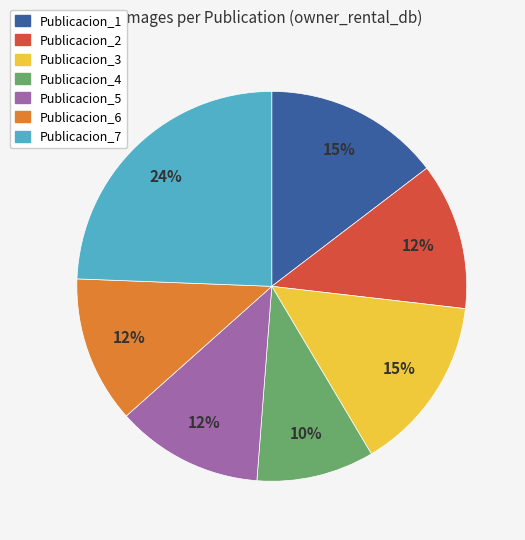

Which has a higher value, Publicacion_4 or Publicacion_1?

Publicacion_1